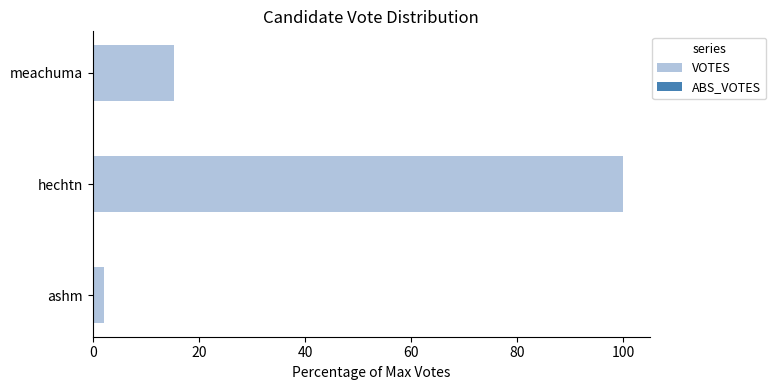

List the labels in order of value, smallest first.

ashm, meachuma, hechtn